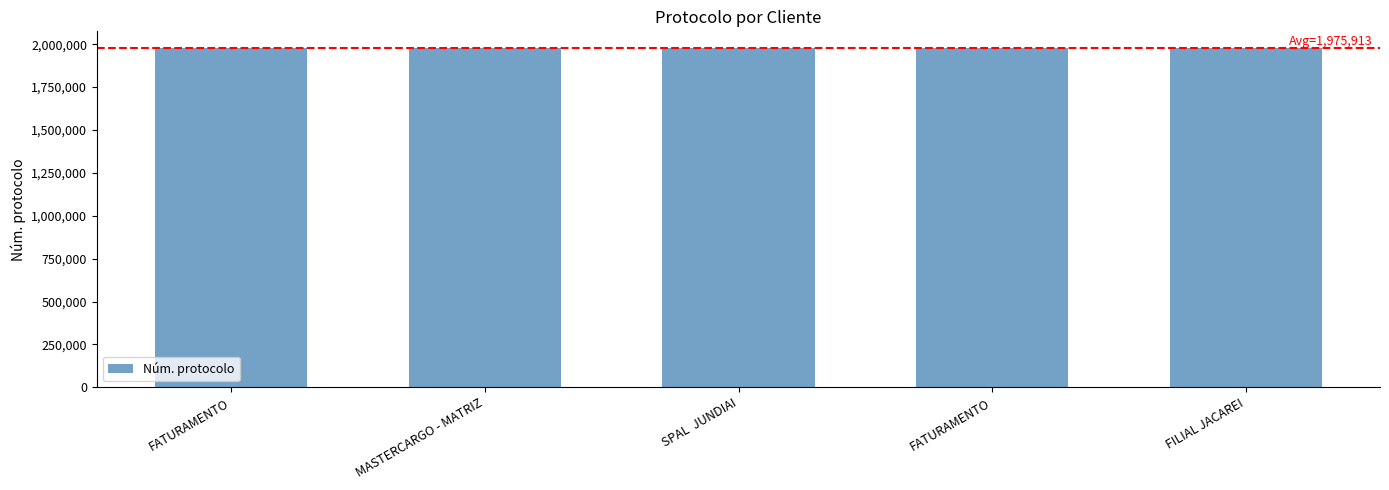

How many distinct data groups are displayed?

1